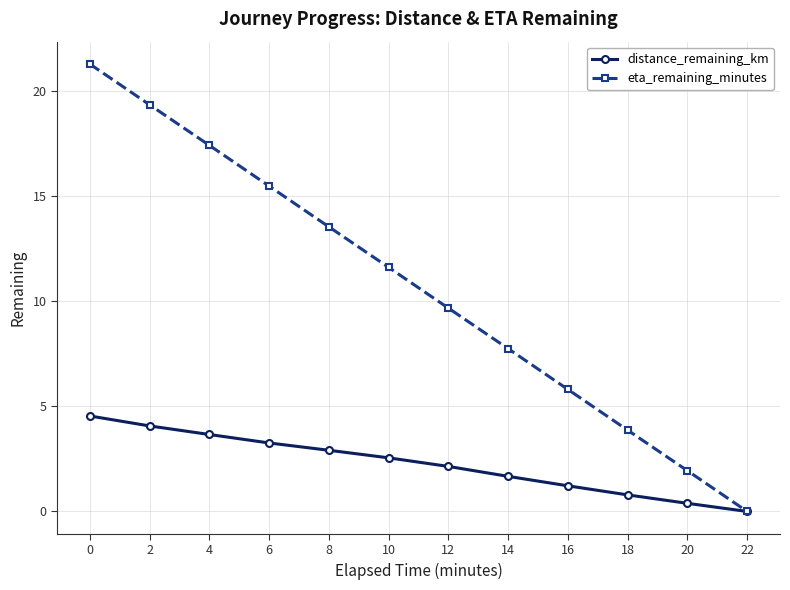

How many lines are shown in the chart?

2